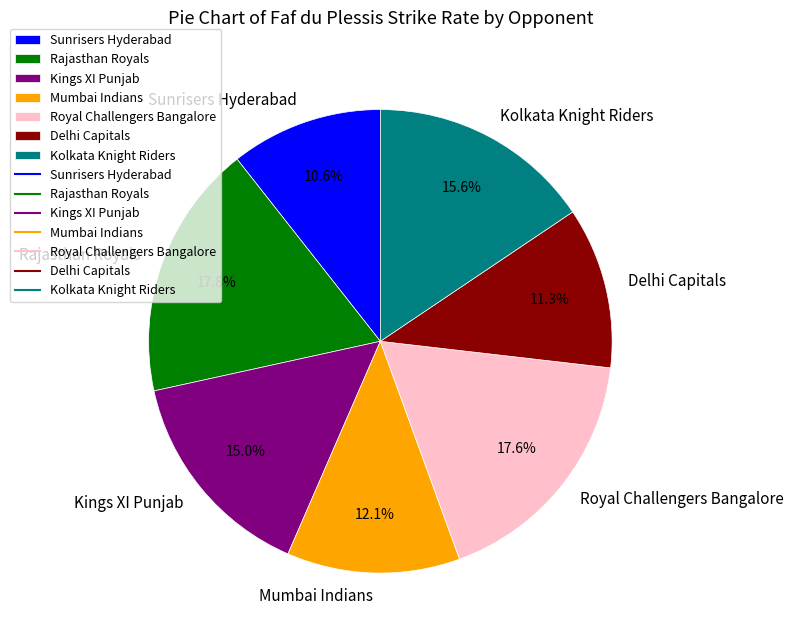

Between Delhi Capitals and Kolkata Knight Riders, which is larger?

Kolkata Knight Riders